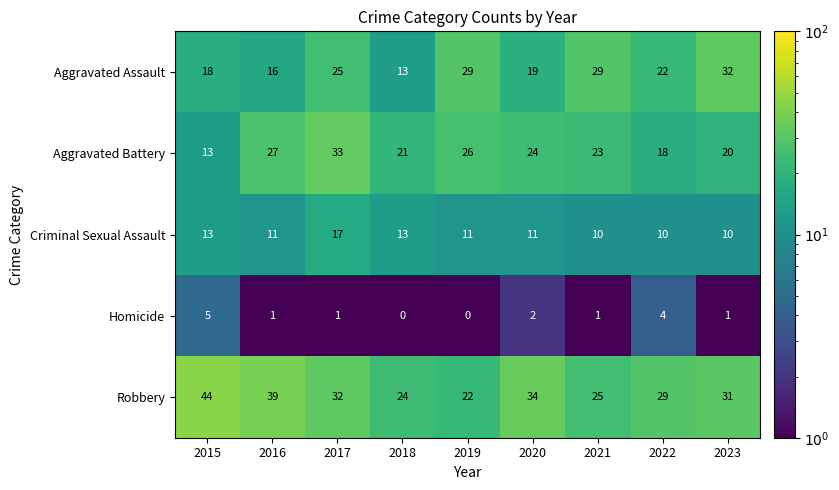

What value does the Criminal Sexual Assault series have at 2016?

11